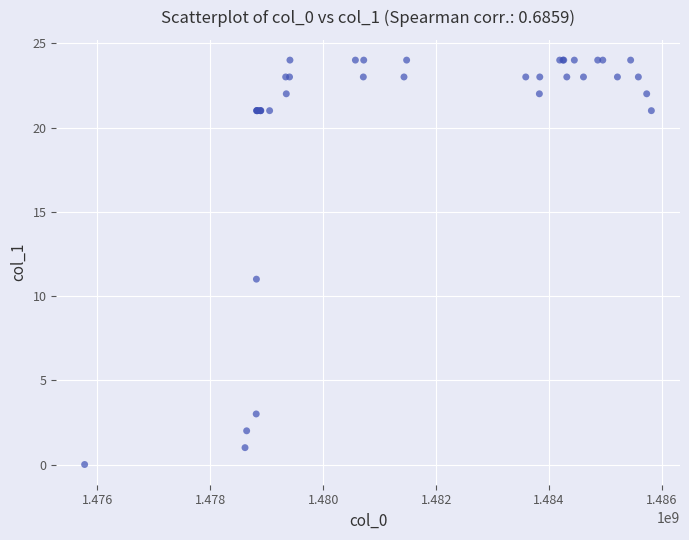

What Y value in the scatter plot is closest to 12?

11